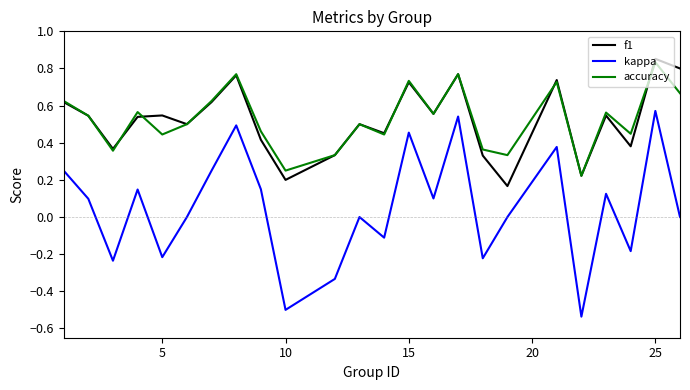

In f1, how many points are higher than both neighbors (excluding endpoints)?

8